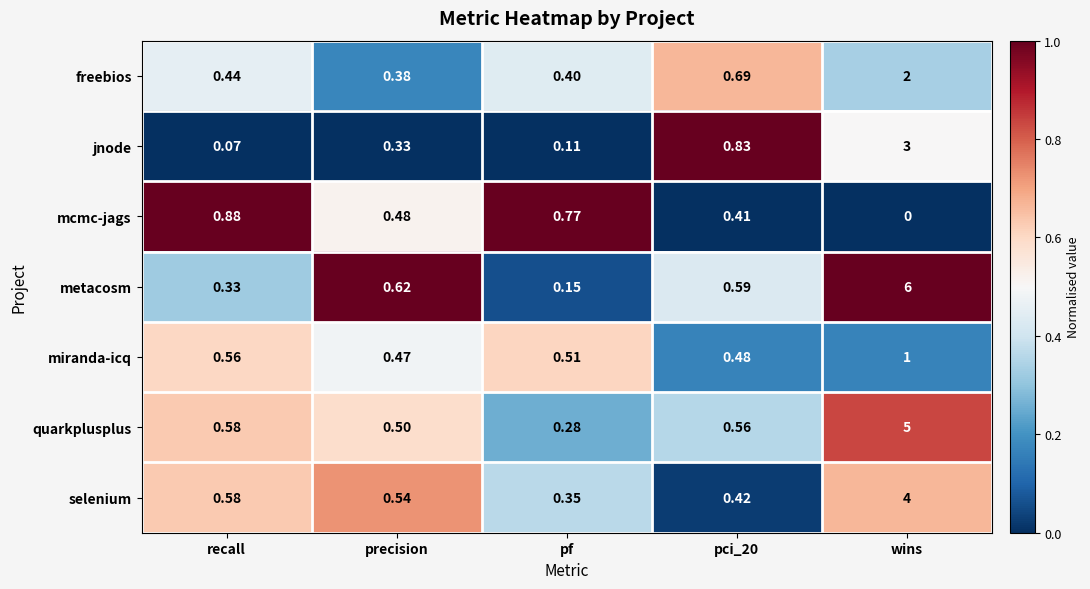

Which label corresponds to the smallest value in the chart?

wins